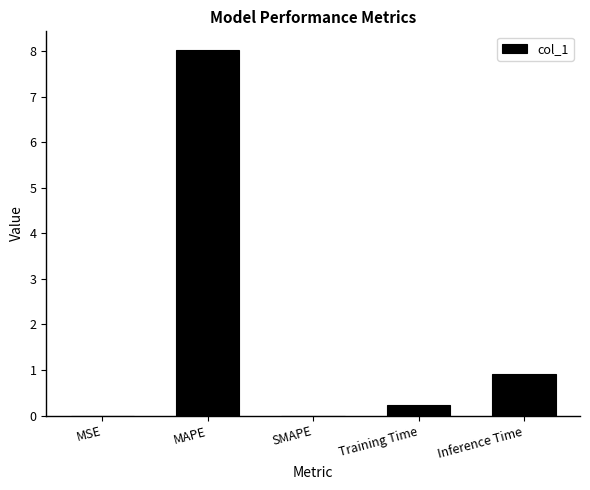

Where is the data nearest to the value 4?

Inference Time